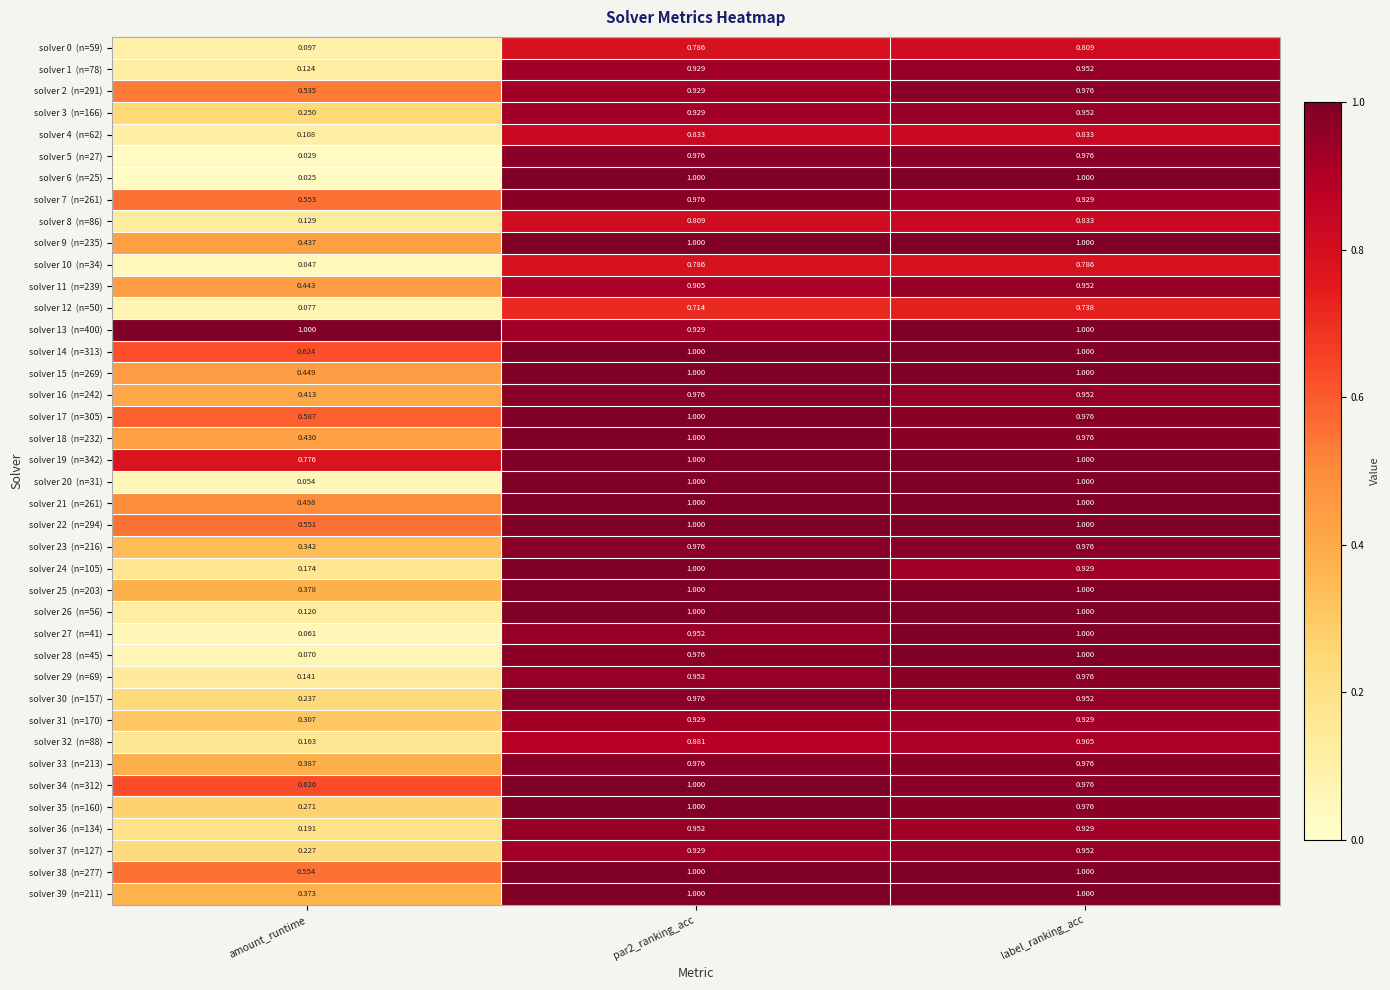

At which category does the chart reach its minimum across all series?

amount_runtime